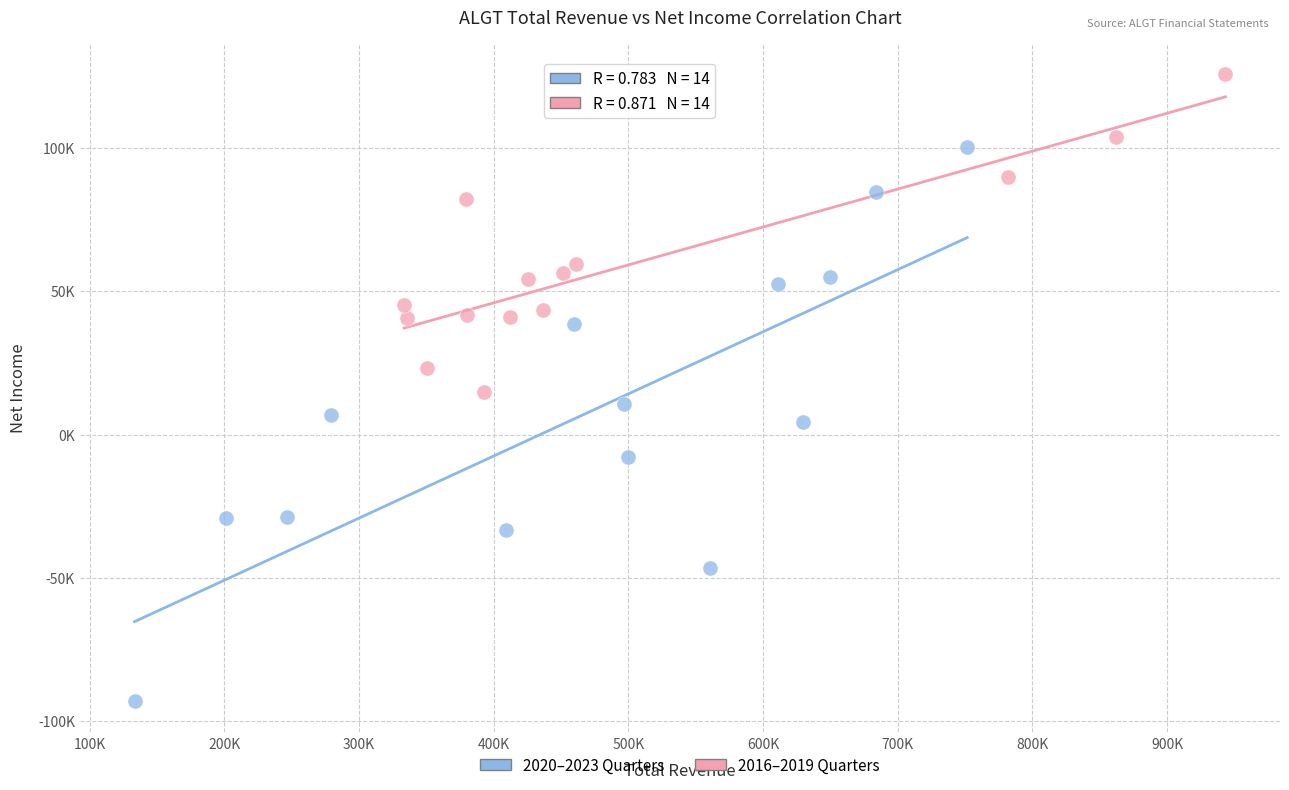

Which series reaches the minimum Y coordinate?

2020–2023 Quarters